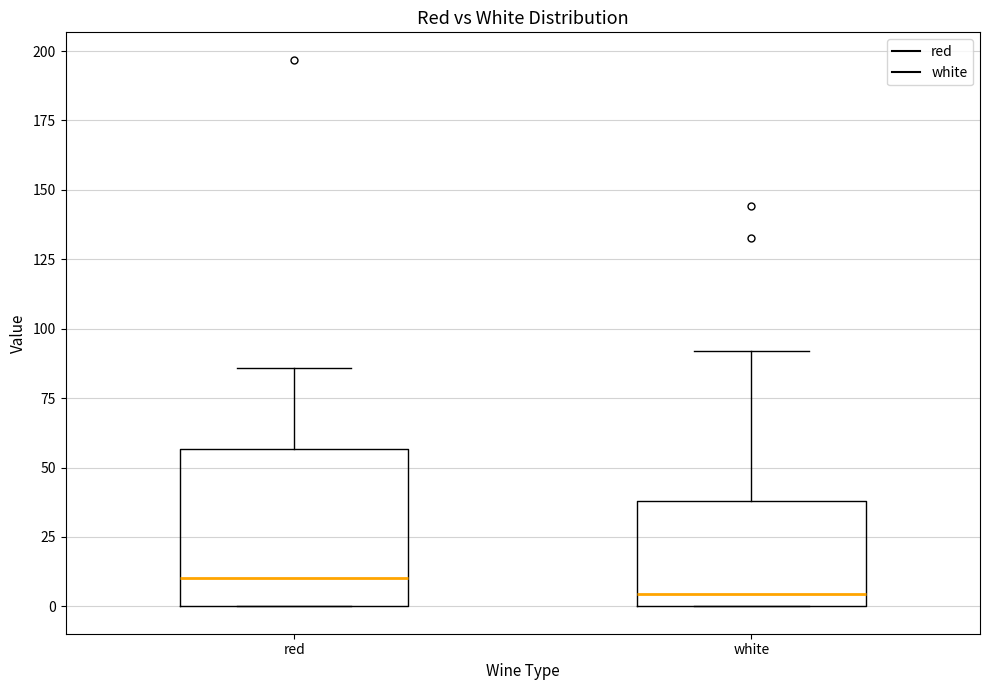

Reading left to right, transcribe this box plot: for each box, give where its median line is, the range the box spans, and where its two whiskers end, as read against the y-axis. The values are not printed on the chart, so give them approximately, as read against the axis.

red: median 10, box 0 to 55, whiskers 0 to 85
white: median 5, box 0 to 40, whiskers 0 to 90